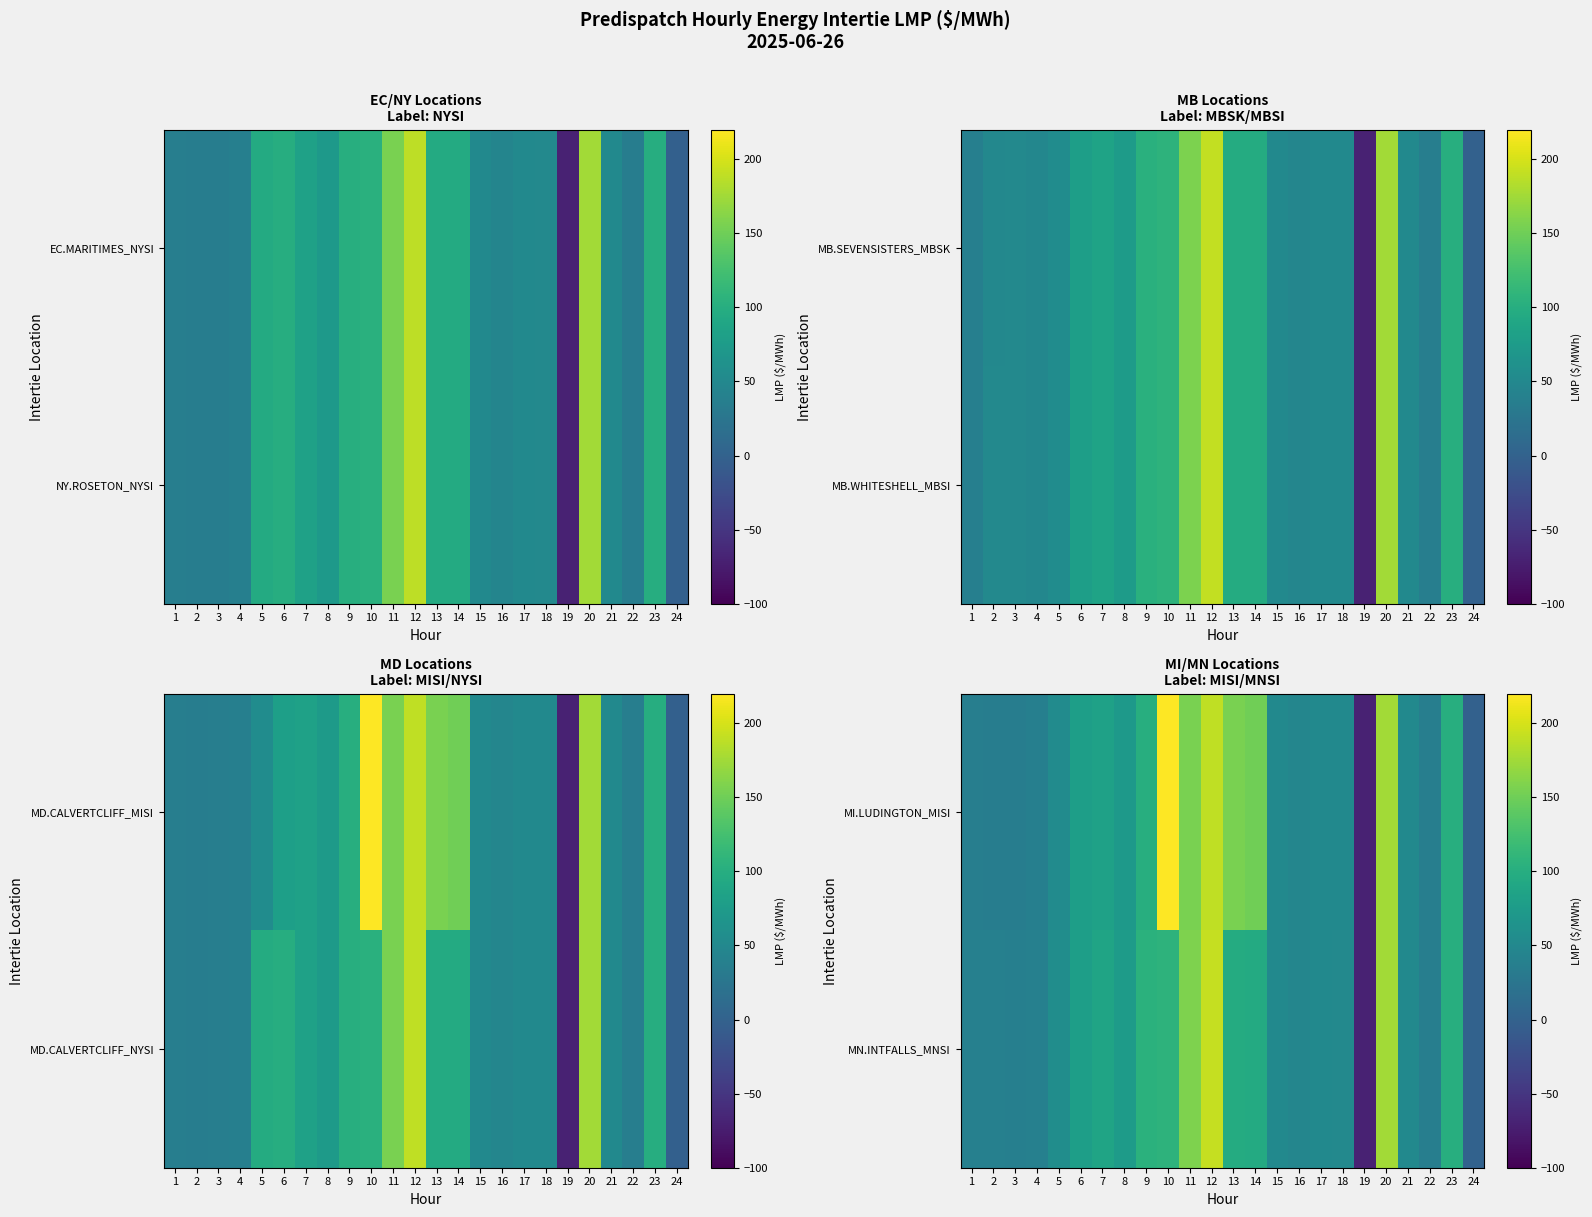

How many values in MN.INTFALLS_MNSI are below zero?

1